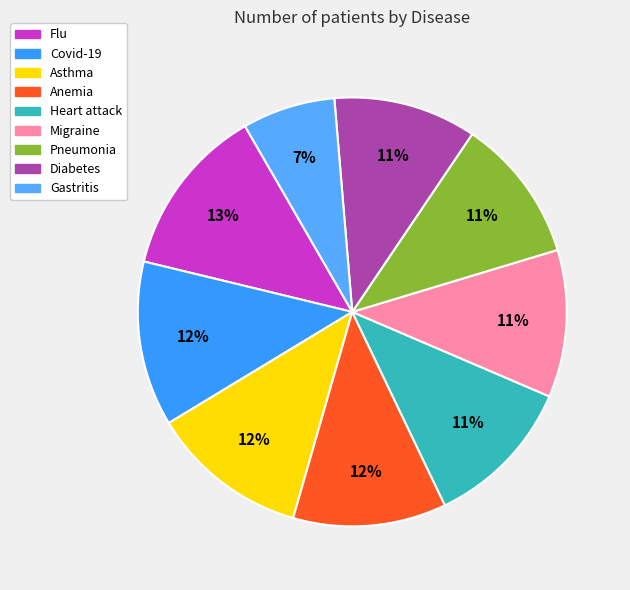

What percentage is the Covid-19 slice, to the nearest percent?

12%